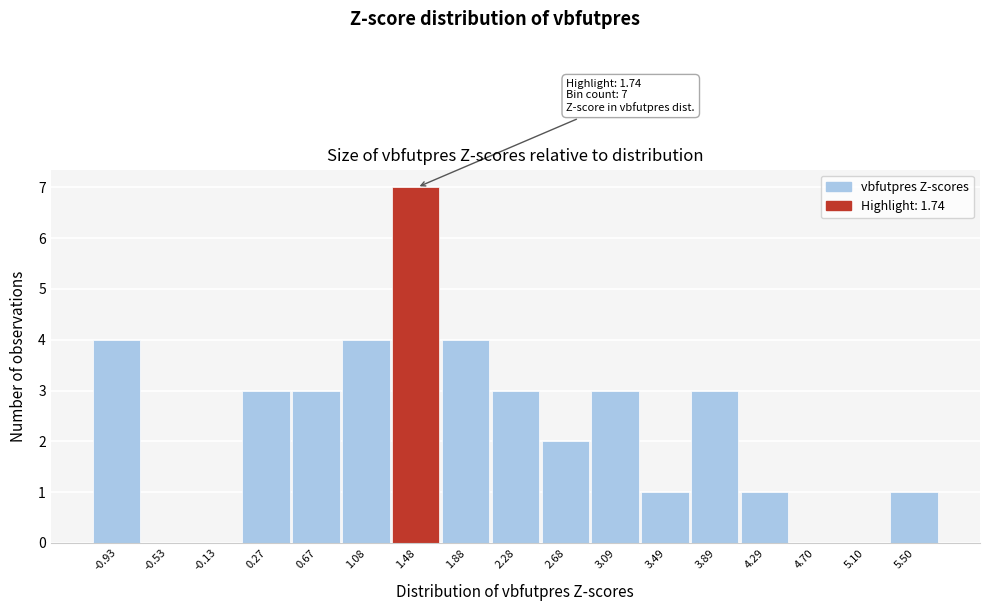

Reading right to left, extract all data points from this chart.

5.50=1	5.10=0	4.70=0	4.29=1	3.89=3	3.49=1	3.09=3	2.68=2	2.28=3	1.88=4	1.48=7	1.08=4	0.67=3	0.27=3	-0.13=0	-0.53=0	-0.93=4